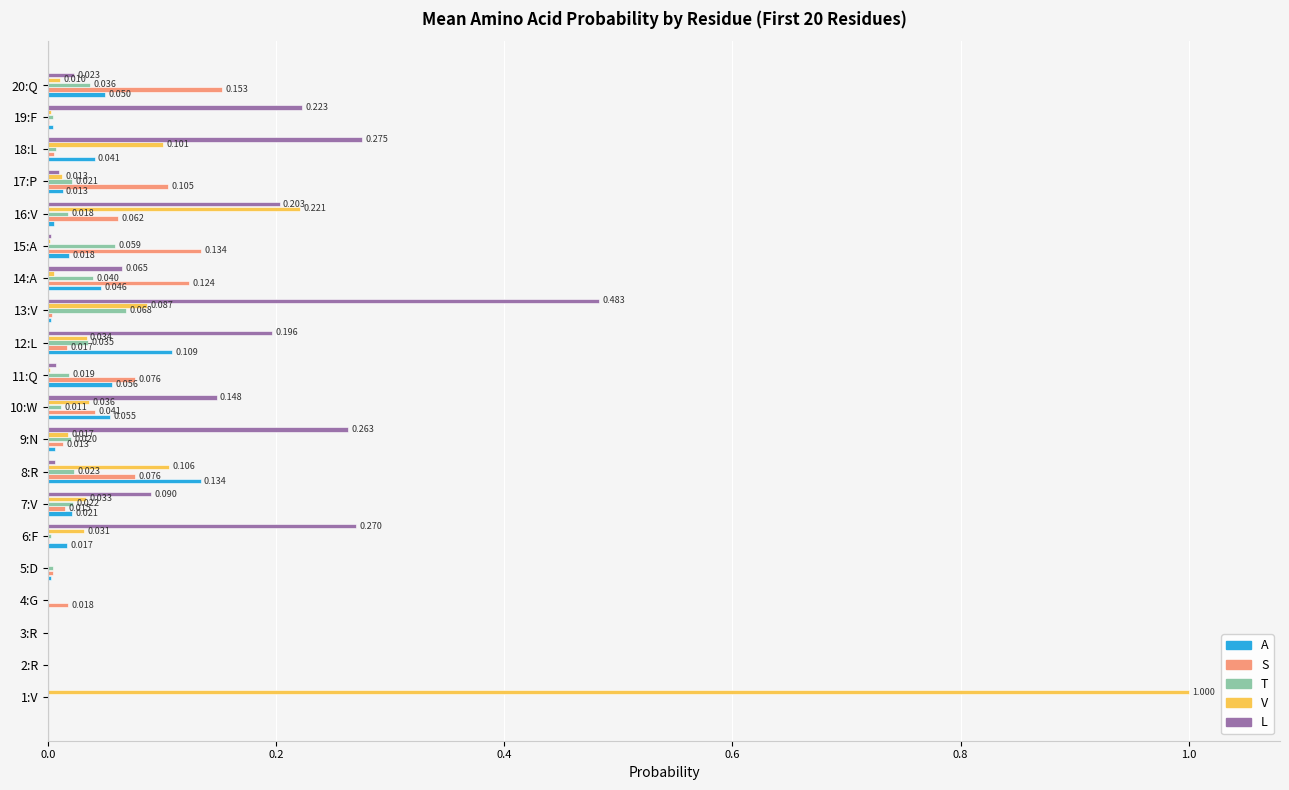

Is the value of A at 11:Q greater than the value of L at 13:V?

No